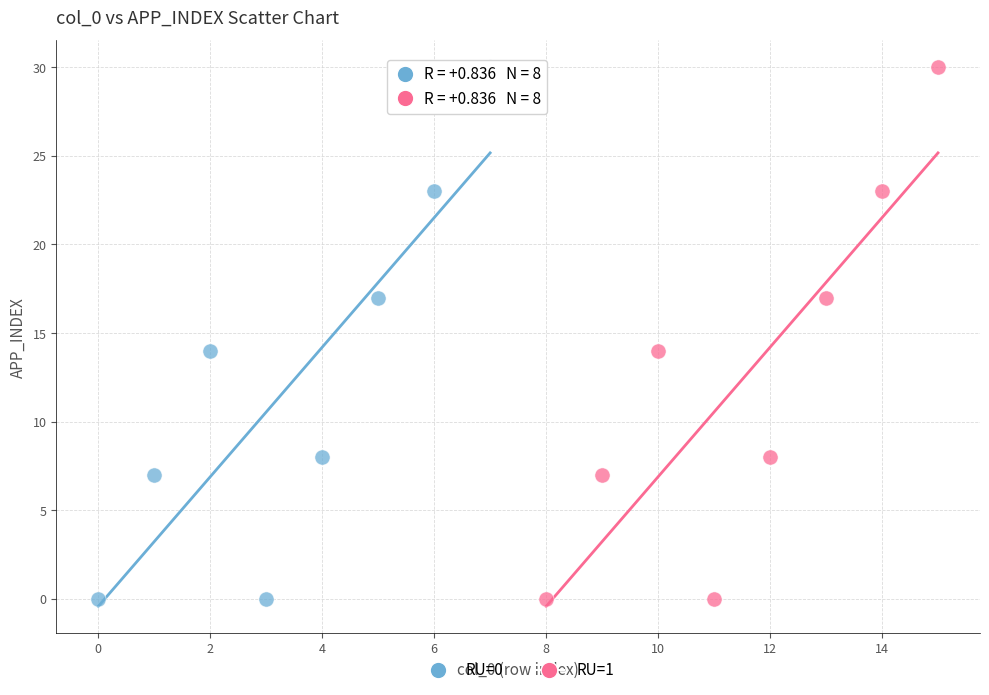

What are all the series names shown in the legend?

RU=0, RU=1